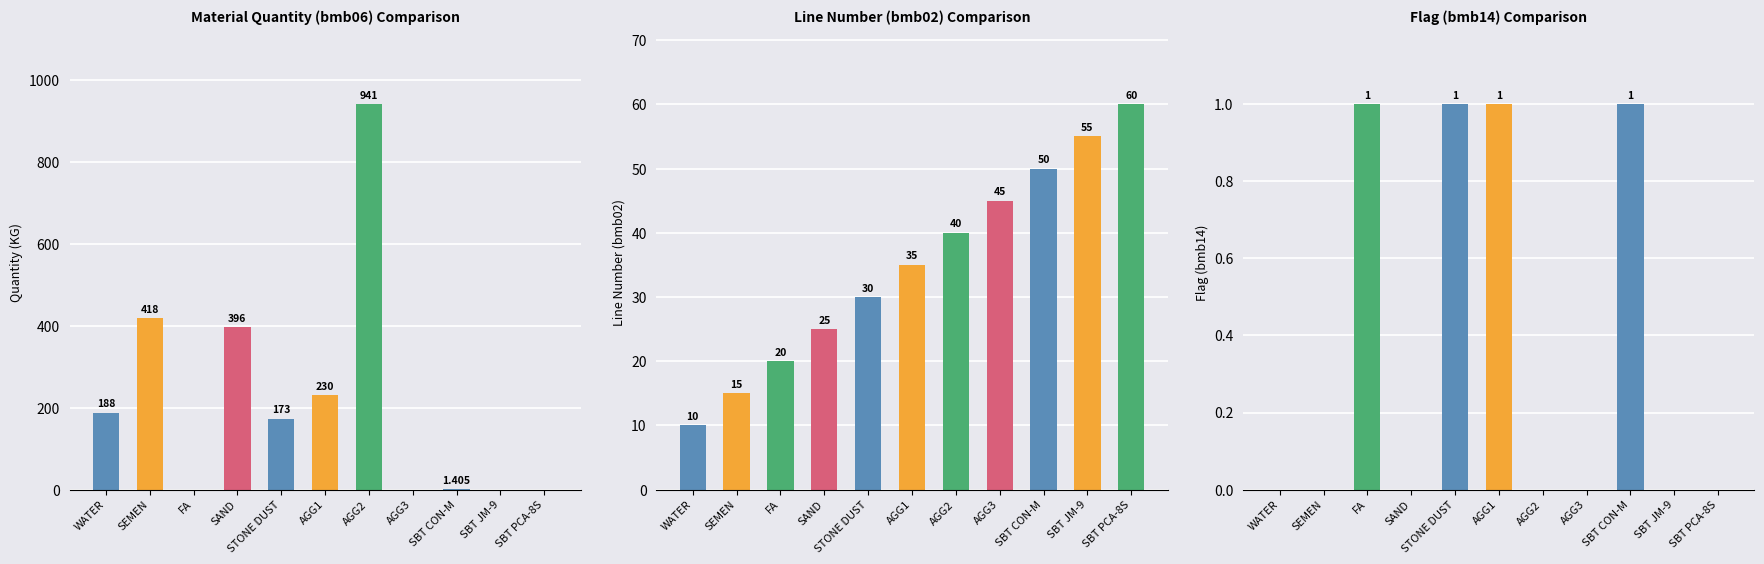

What is the sum of all Quantity (KG) values?

2347.4